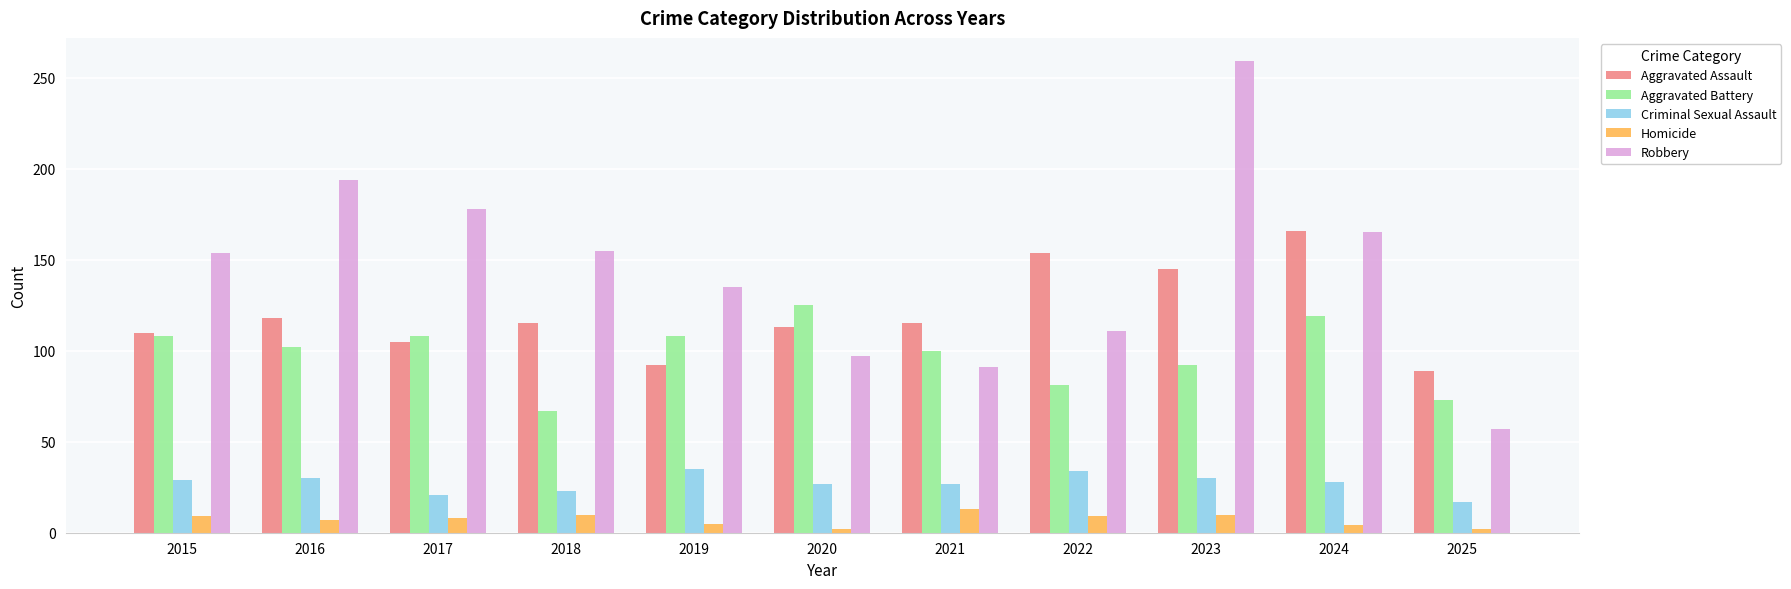

At 2020, list the series in order from largest to smallest.

Aggravated Battery, Aggravated Assault, Robbery, Criminal Sexual Assault, Homicide